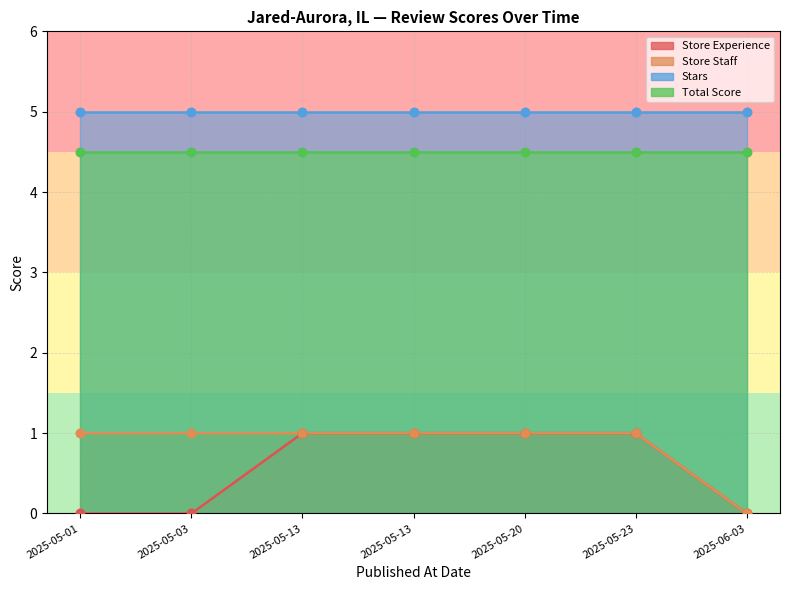

Which series has the widest spread of Y values?

Store Experience